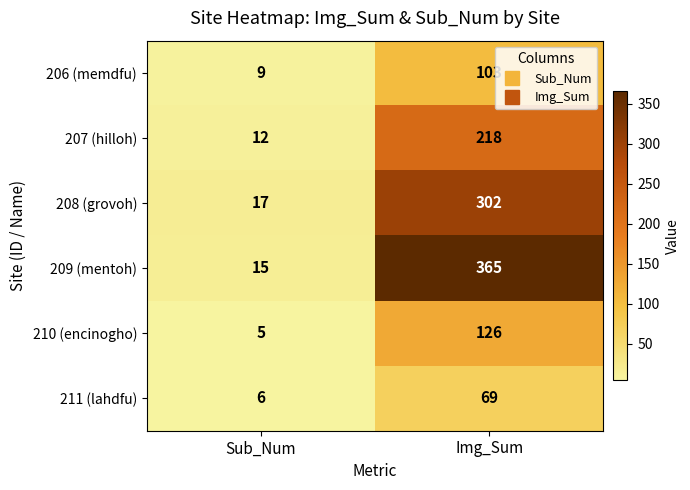

Read the 209 (mentoh) value at Img_Sum.

365